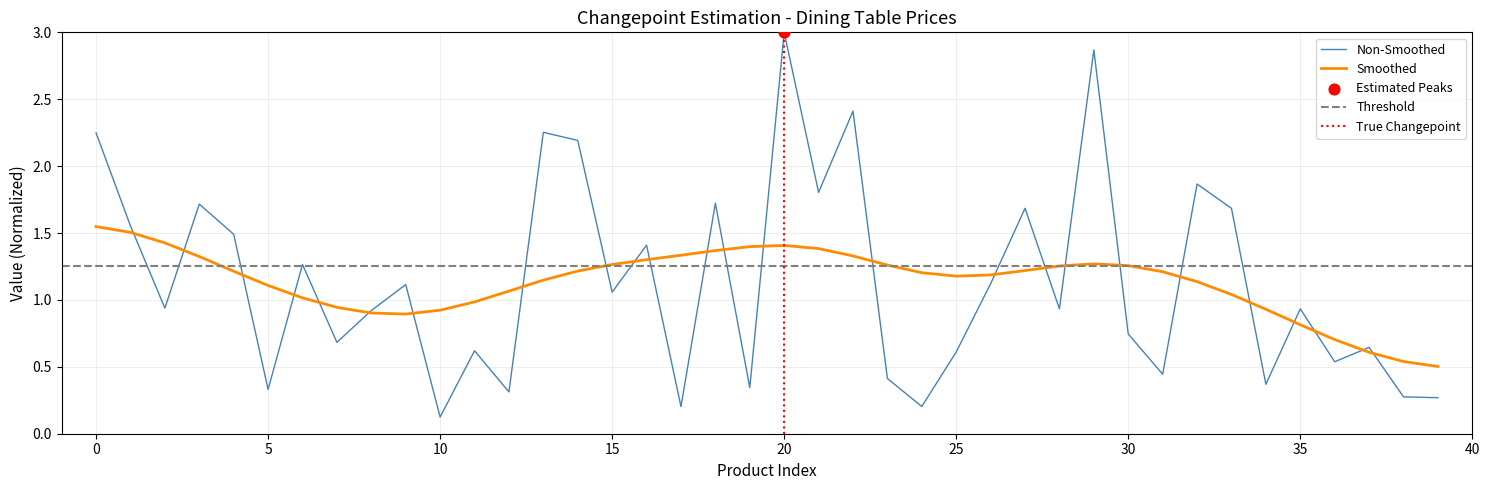

Which has a higher value, 34 or 28?

28